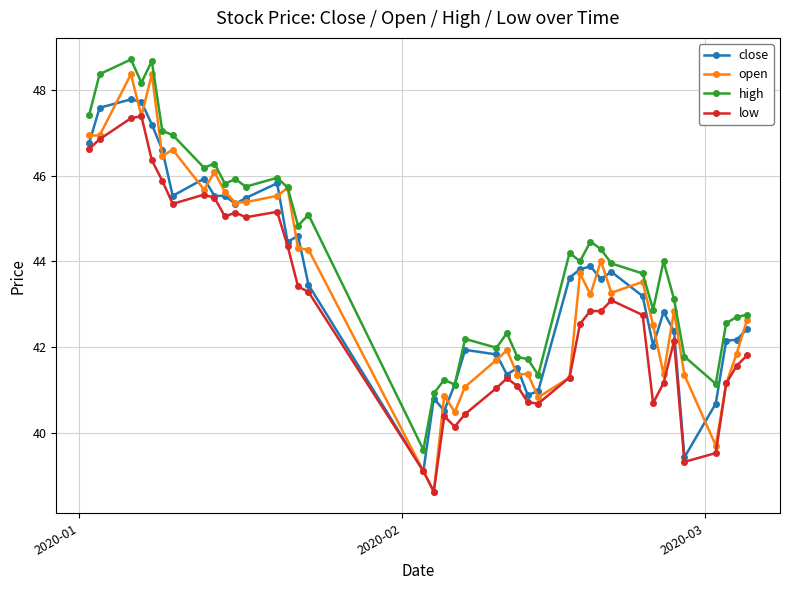

True or false: low and high intersect in this chart.

False